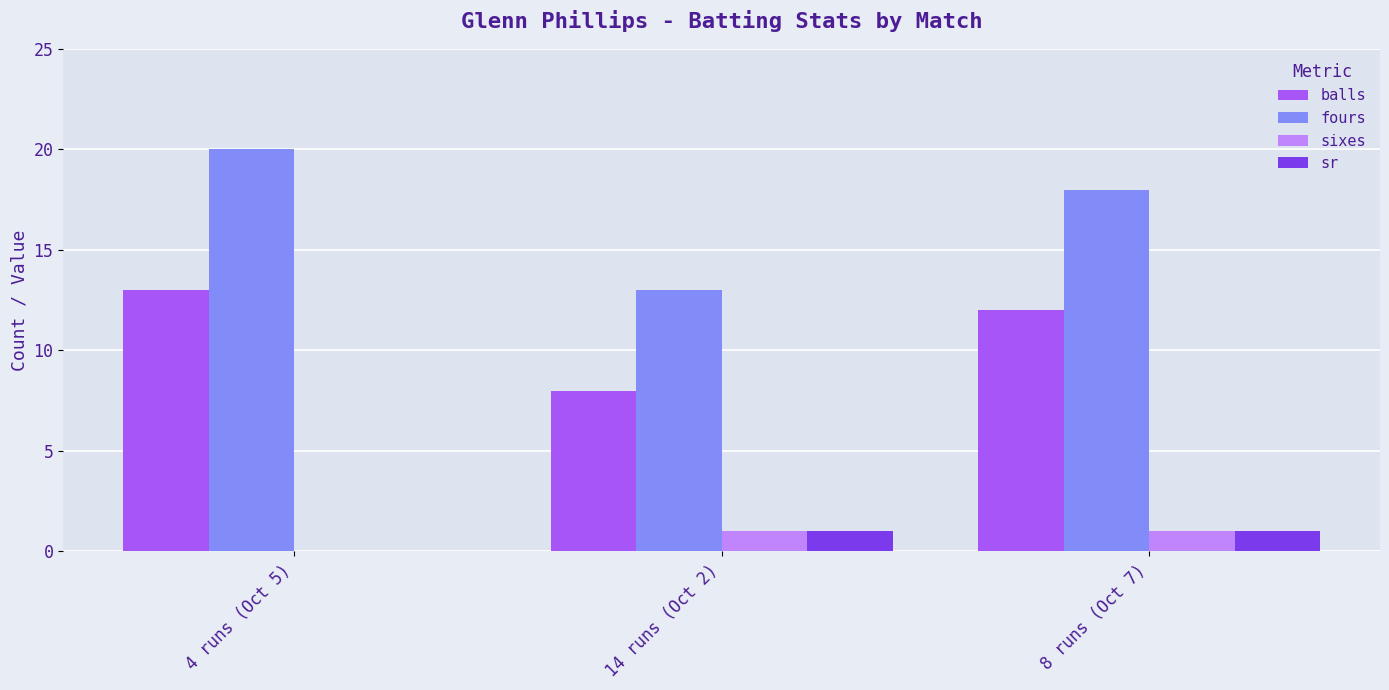

How many groups of bars are there?

3